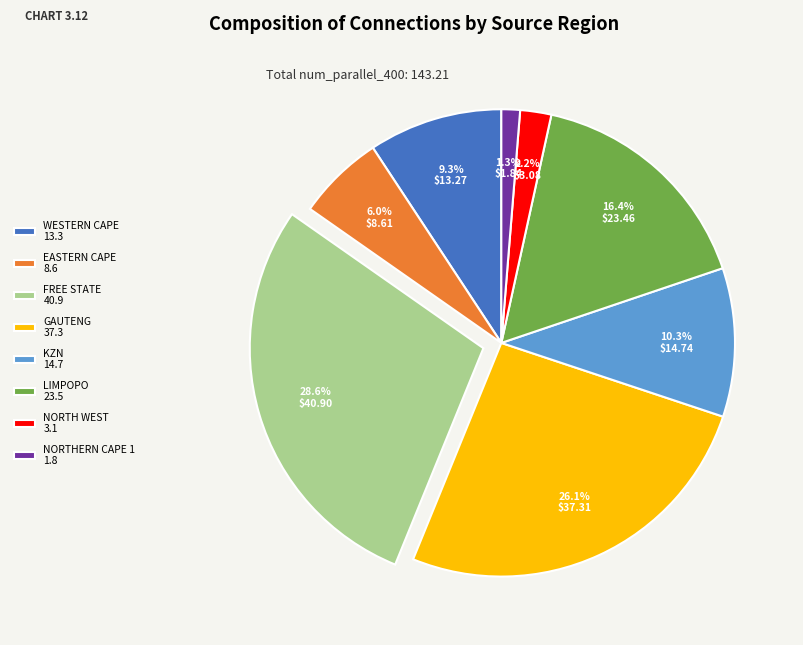

To the nearest percent, what is the difference between the EASTERN CAPE and NORTHERN CAPE 1 slice percentages?

5%